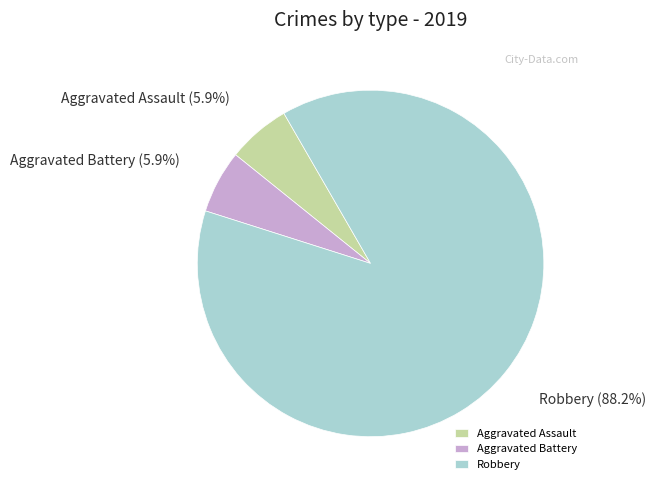

Which category accounts for the majority?

Robbery